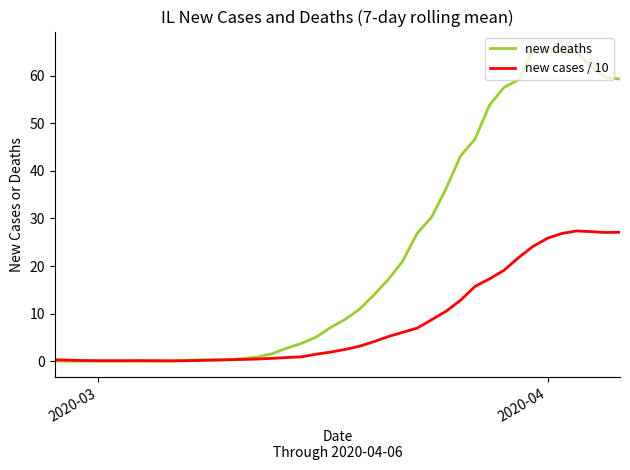

How many lines are shown in the chart?

2